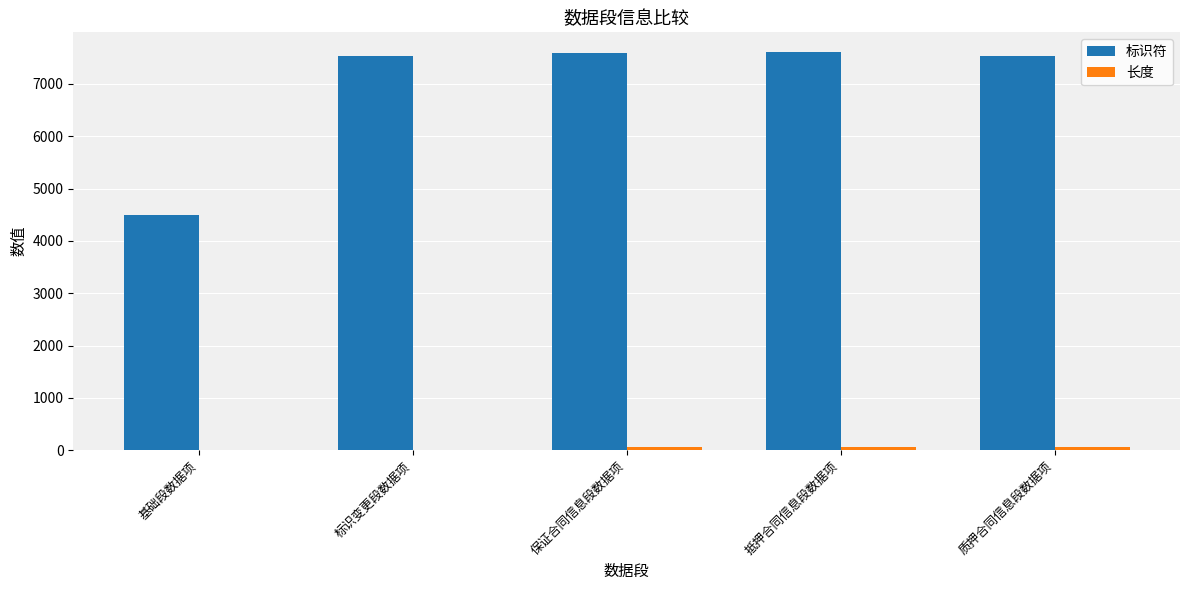

How many data points does each series have?

5